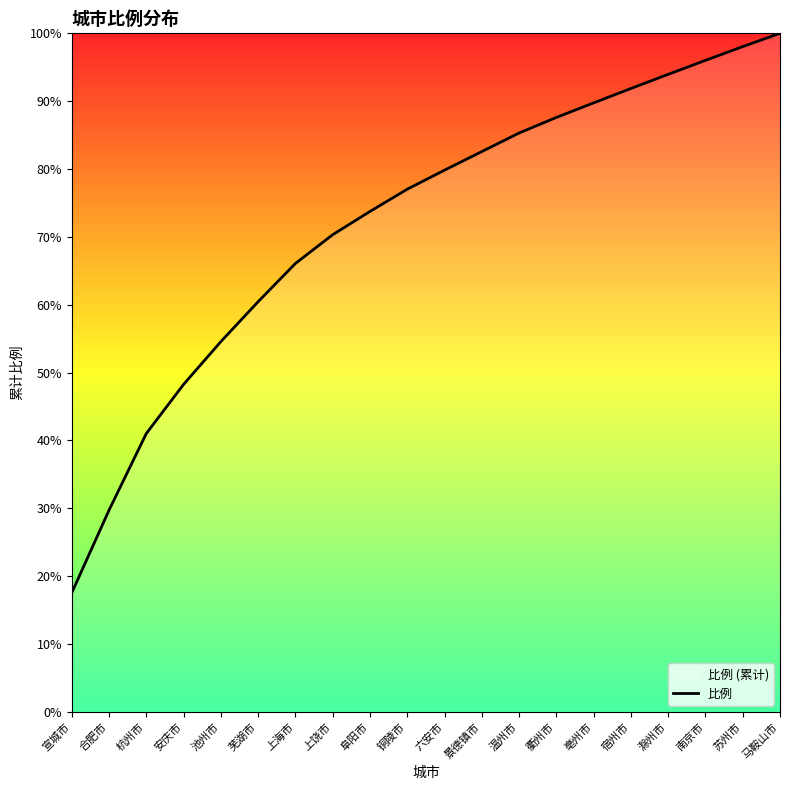

Rank the categories by value from highest to lowest.

马鞍山市, 苏州市, 南京市, 滁州市, 宿州市, 亳州市, 衢州市, 温州市, 景德镇市, 六安市, 铜陵市, 阜阳市, 上饶市, 上海市, 芜湖市, 池州市, 安庆市, 杭州市, 合肥市, 宣城市